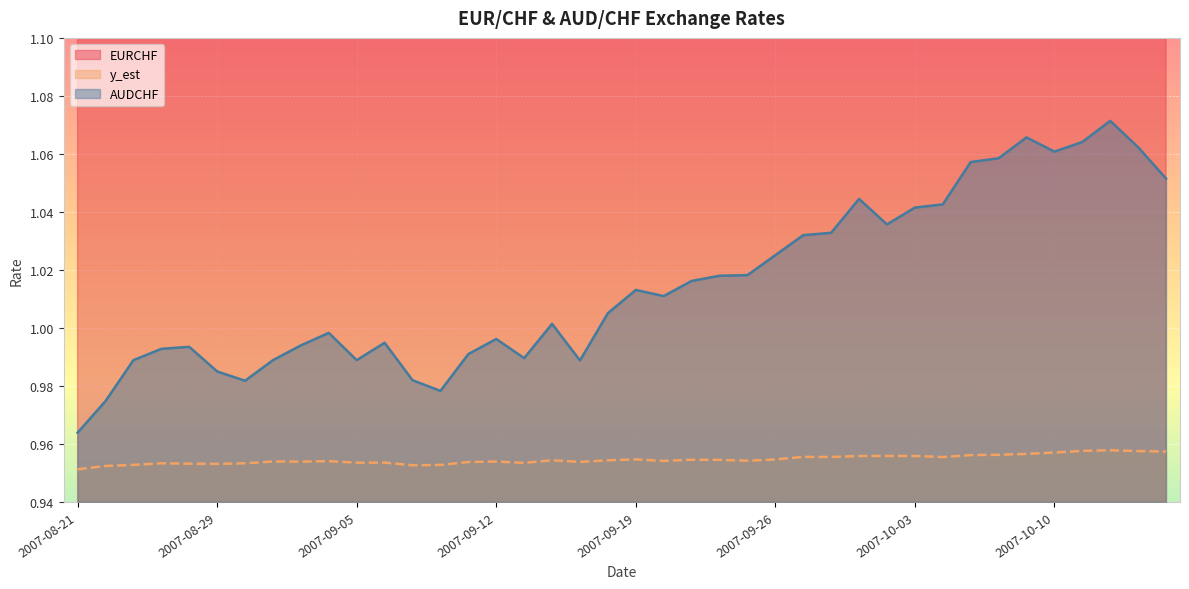

What is the difference between the highest and lowest values at 2007-09-07?

0.7